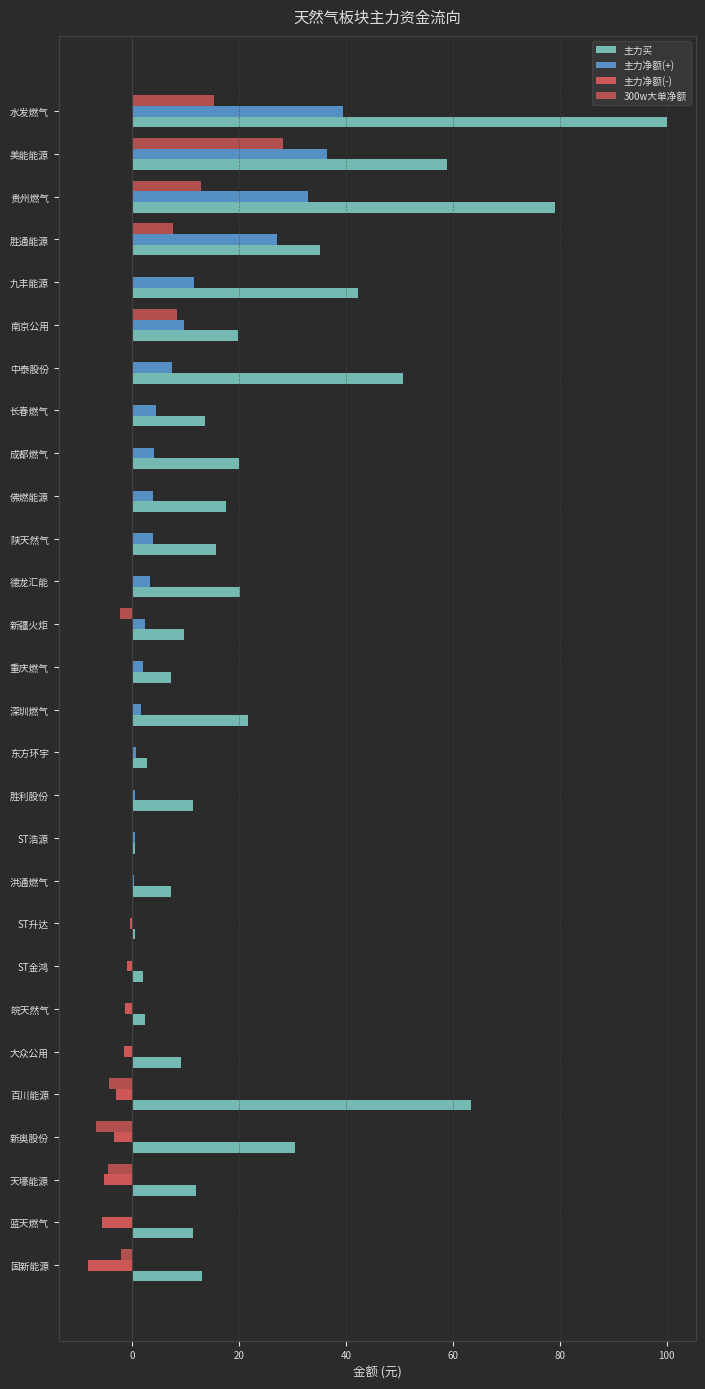

Count the number of data series in this chart.

4